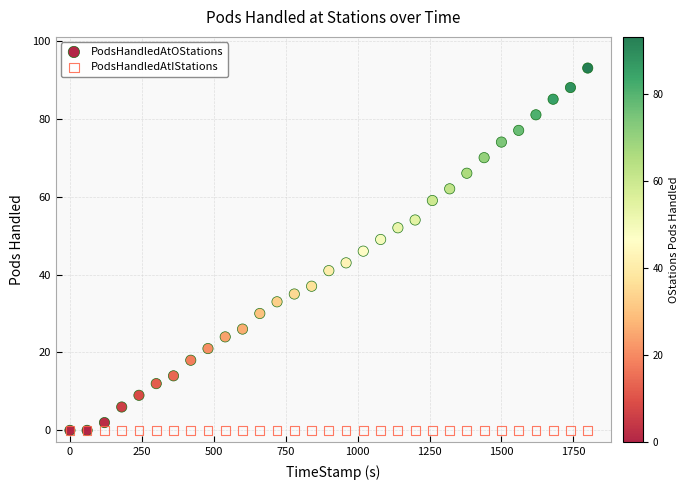

What are all the series names shown in the legend?

PodsHandledAtOStations, PodsHandledAtIStations